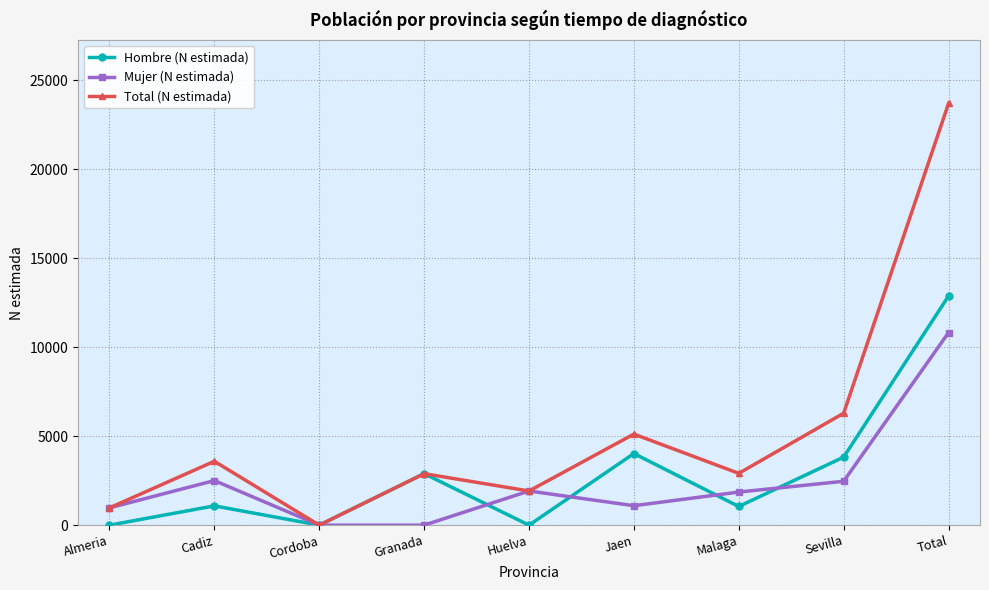

At Total, list the series in order from largest to smallest.

Total (N estimada), Hombre (N estimada), Mujer (N estimada)